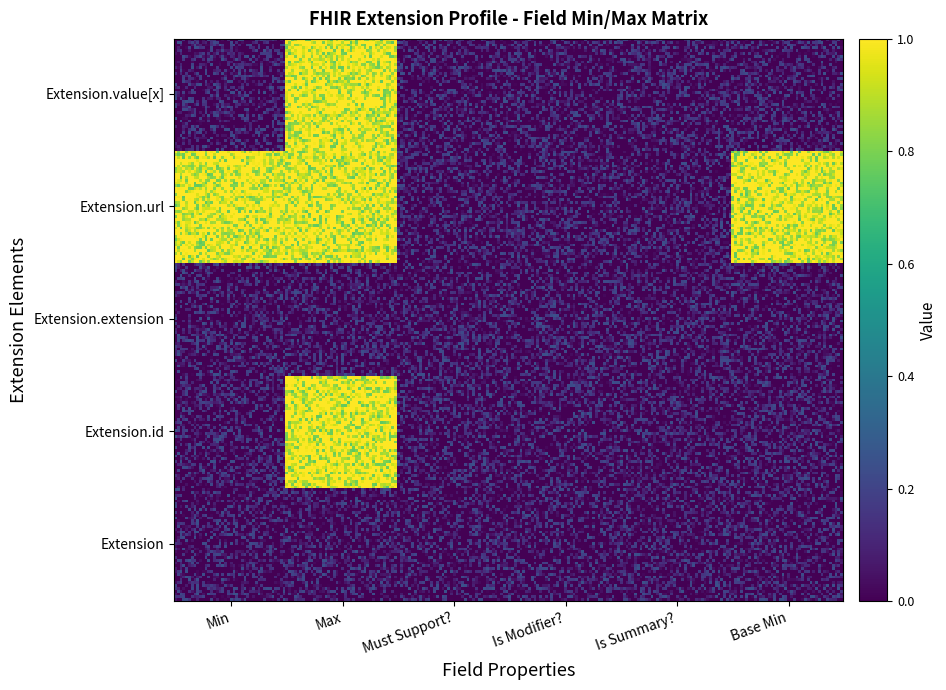

What is the sum of the Extension.url values at 4 and 1?

2